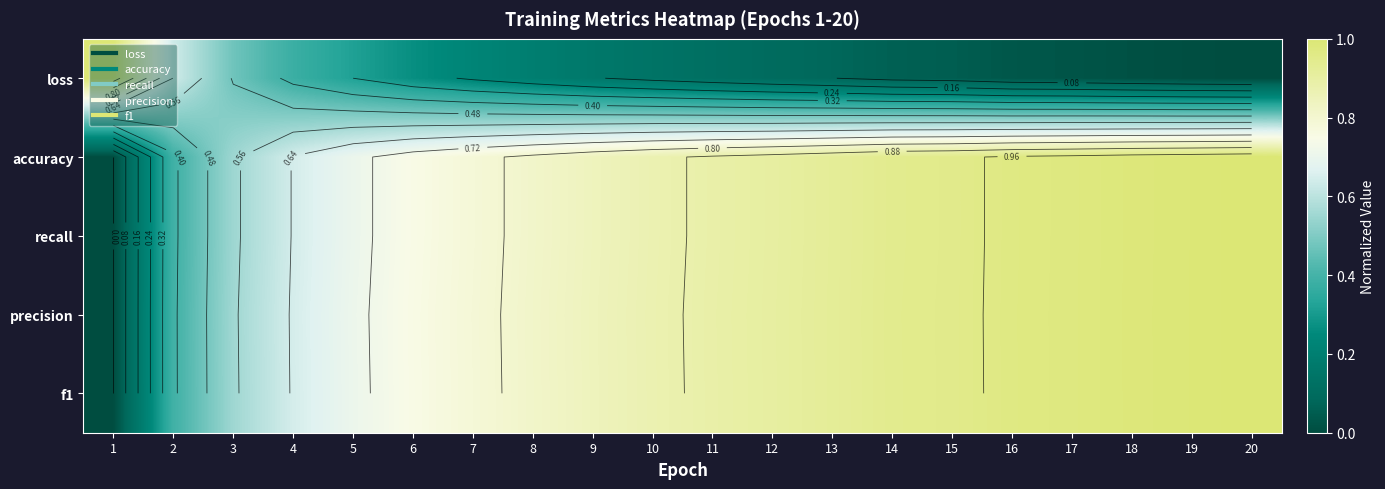

At 7, list the series in order from largest to smallest.

precision, f1, accuracy, recall, loss